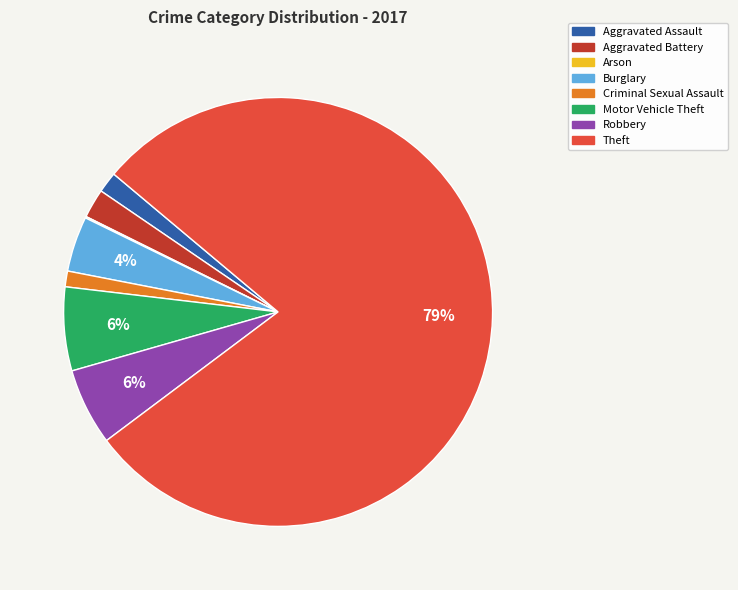

To the nearest percent, what percentage of the pie is Motor Vehicle Theft?

6%